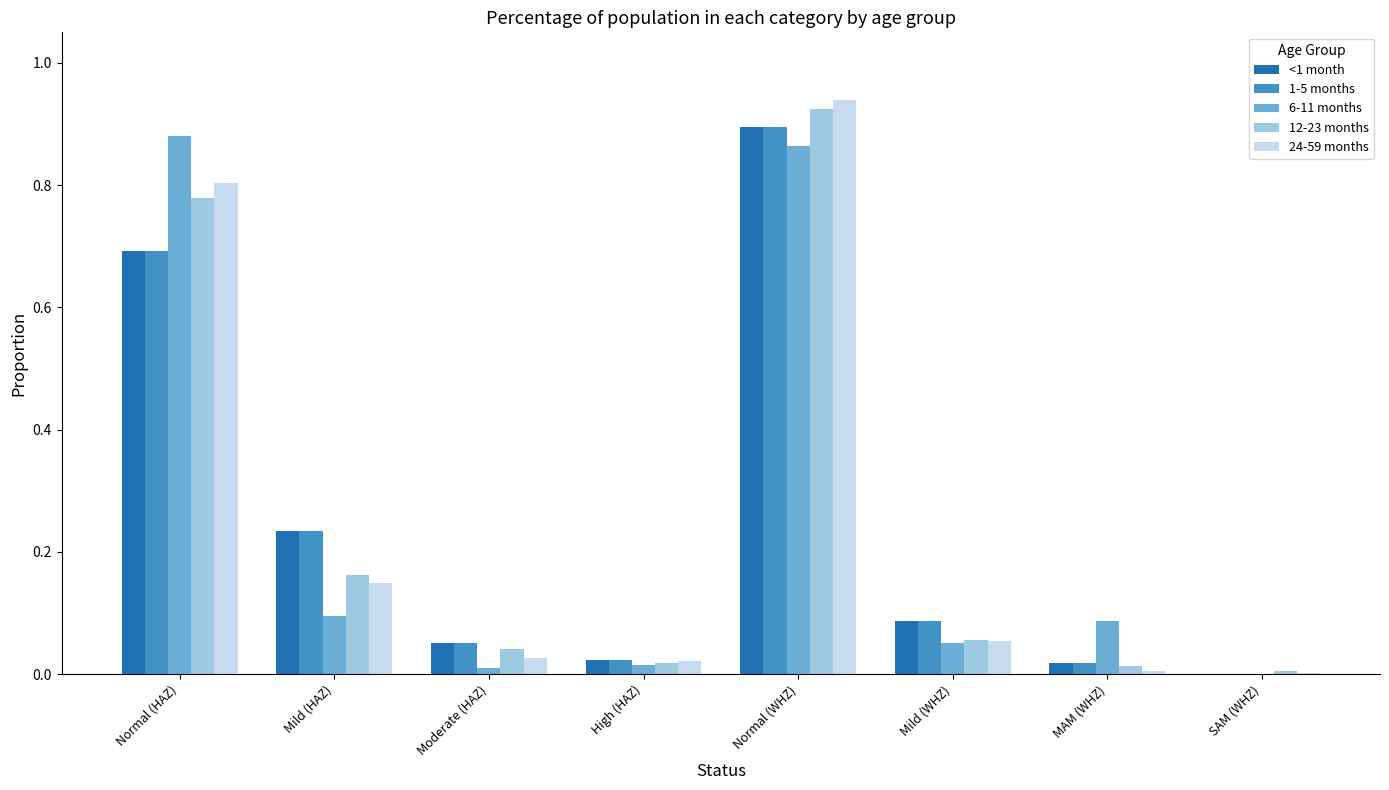

Is it true that <1 month equals 0.3 at Normal (HAZ)?

False